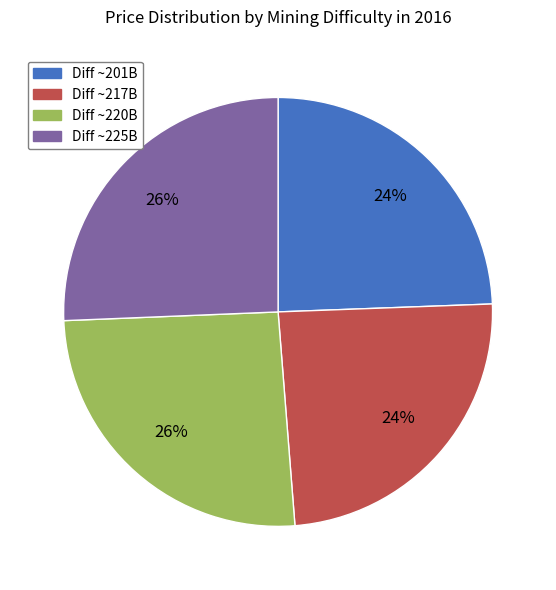

Is there a majority slice in this chart?

No